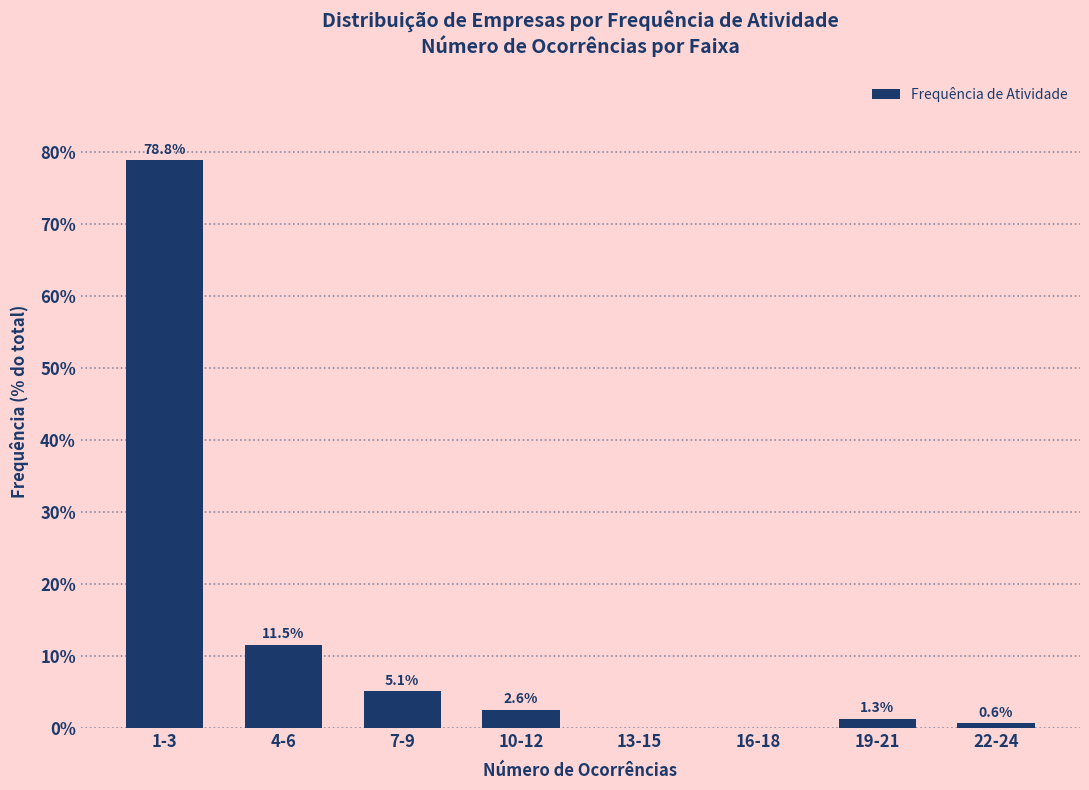

Reading left to right, transcribe all the data shown in this chart.

1-3=78.8	4-6=11.5	7-9=5.1	10-12=2.6	13-15=0.0	16-18=0.0	19-21=1.3	22-24=0.6